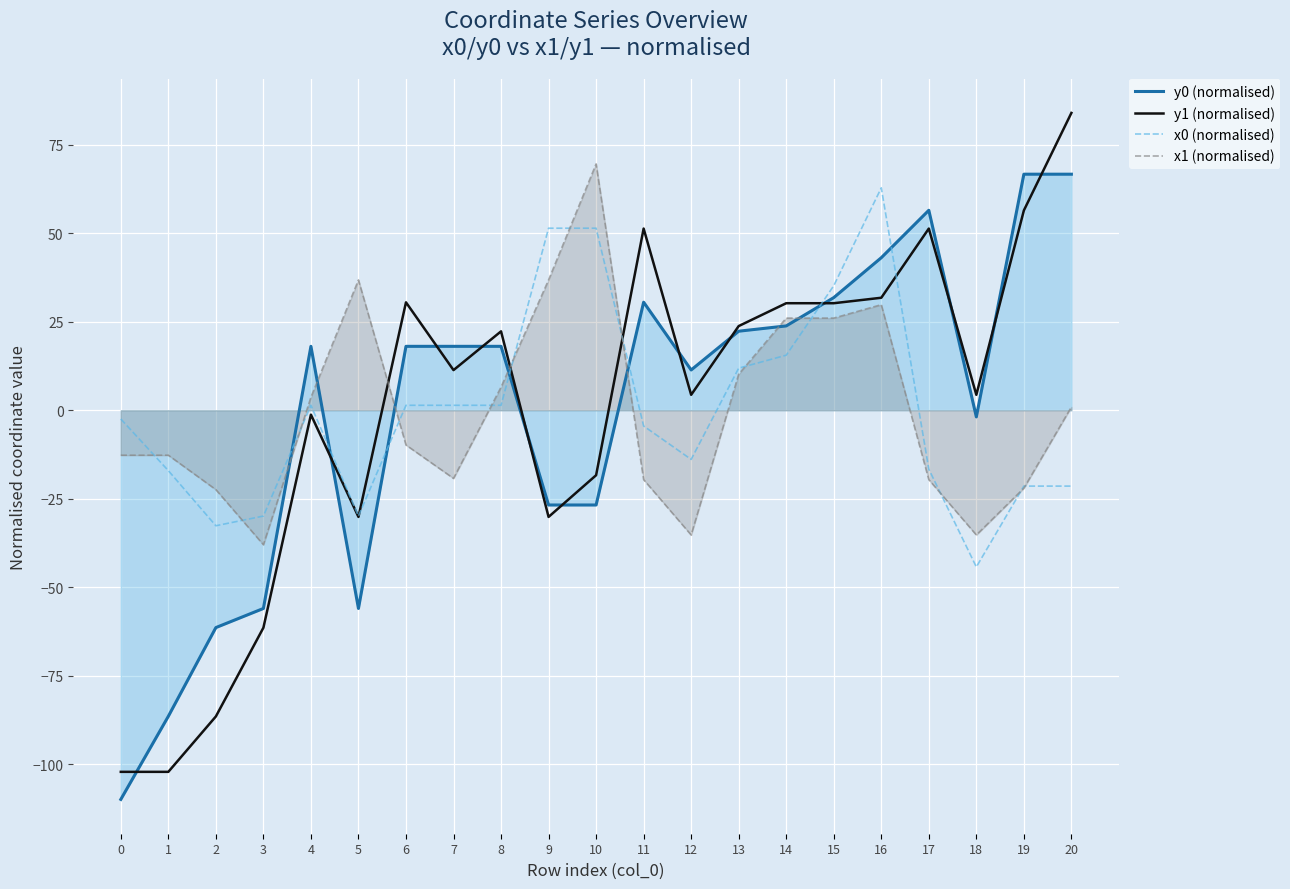

Reading left to right, what are all the values shown in this chart?

y0 (normalised): -110.0	-86.5	-61.4	-56.0	18.1	-56.0	18.1	18.1	18.1	-26.8	-26.8	30.5	11.4	22.3	23.8	31.8	43.1	56.5	-1.9	66.7	66.7
y1 (normalised): -102.2	-102.2	-86.5	-61.5	-1.2	-30.1	30.5	11.4	22.3	-30.1	-18.4	51.4	4.4	23.8	30.3	30.3	31.8	51.4	4.4	56.5	84.0
x0 (normalised): -2.5	-17.1	-32.6	-29.9	1.4	-29.9	1.4	1.4	1.4	51.5	51.5	-4.5	-13.9	11.9	15.6	35.2	62.9	-16.6	-44.3	-21.4	-21.4
x1 (normalised): -12.7	-12.7	-22.4	-38.0	3.7	36.8	-9.8	-19.3	6.5	36.8	69.6	-19.6	-35.2	10.2	26.0	26.0	29.8	-19.6	-35.2	-22.0	0.9